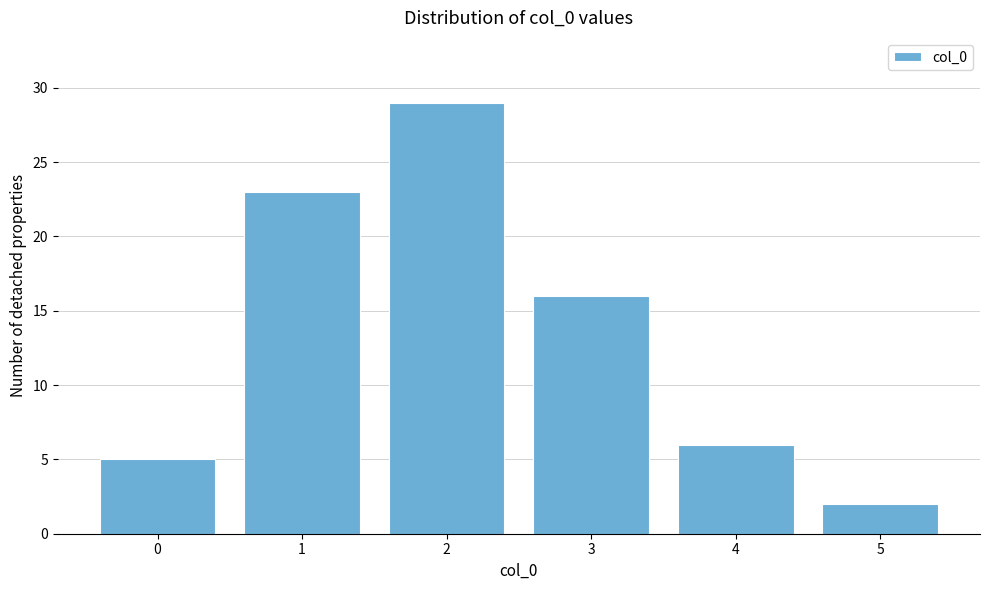

Reading left to right, list all the values displayed in this chart.

5	23	29	16	6	2